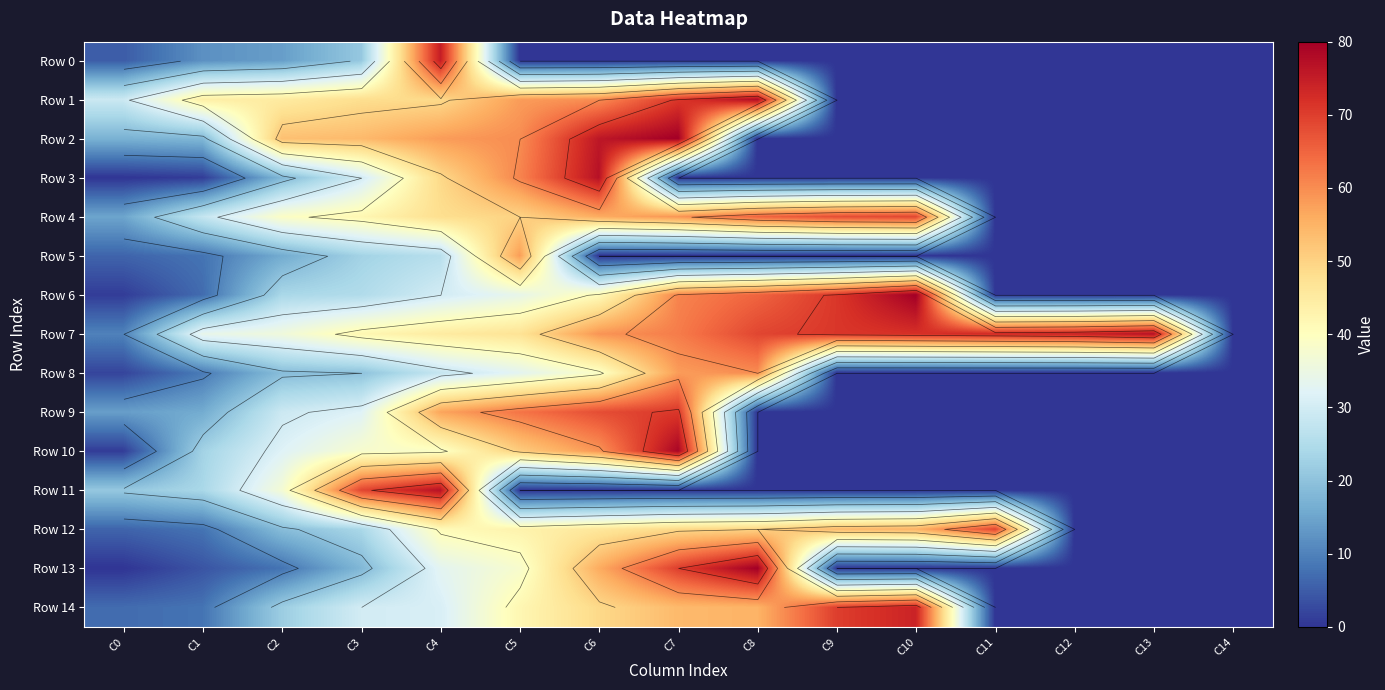

What is the maximum value shown in the chart?

80